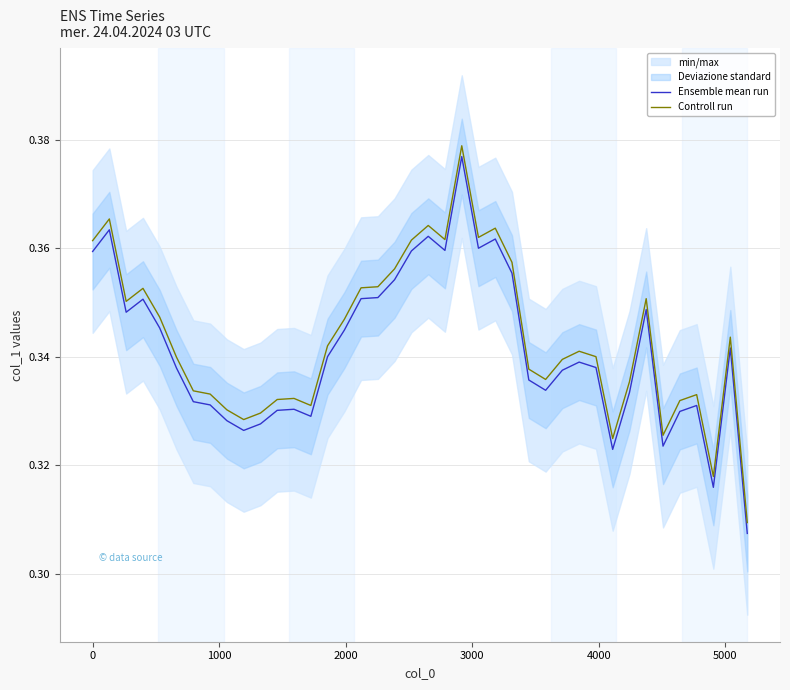

True or false: Ensemble mean run and Controll run cross at least once.

False